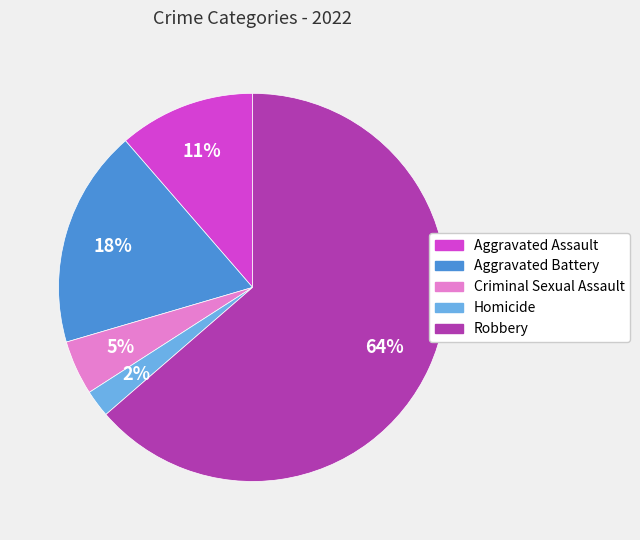

To the nearest percent, what portion does Homicide represent?

2%